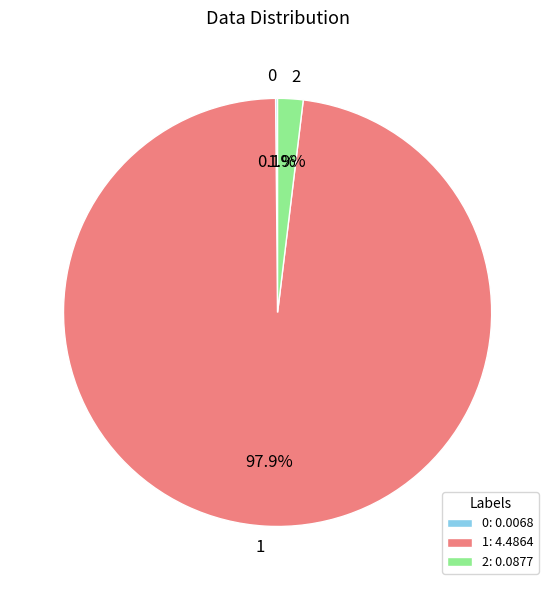

Is there any slice that represents more than half of the pie?

Yes